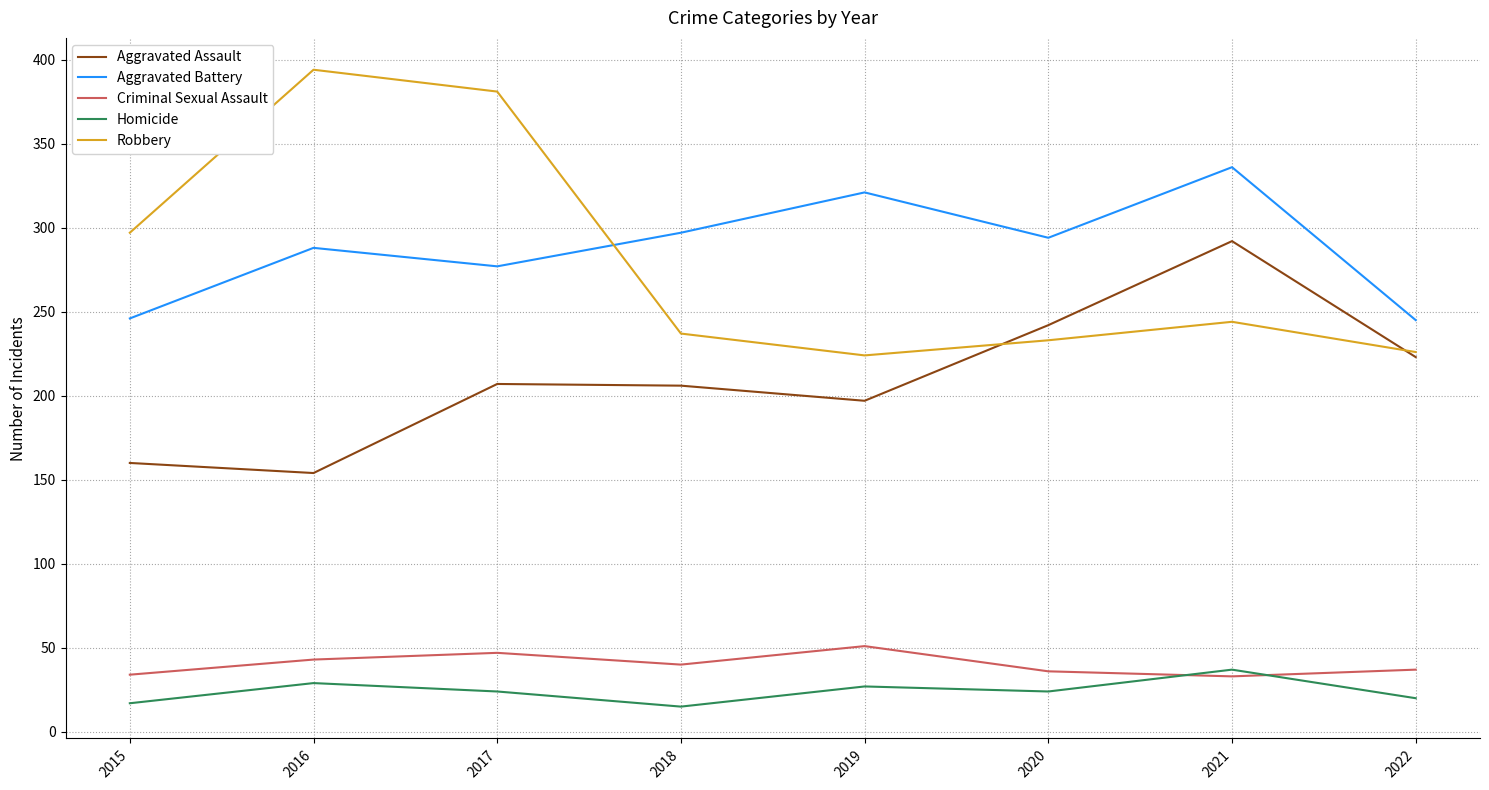

What is the average value of the Robbery series?

280